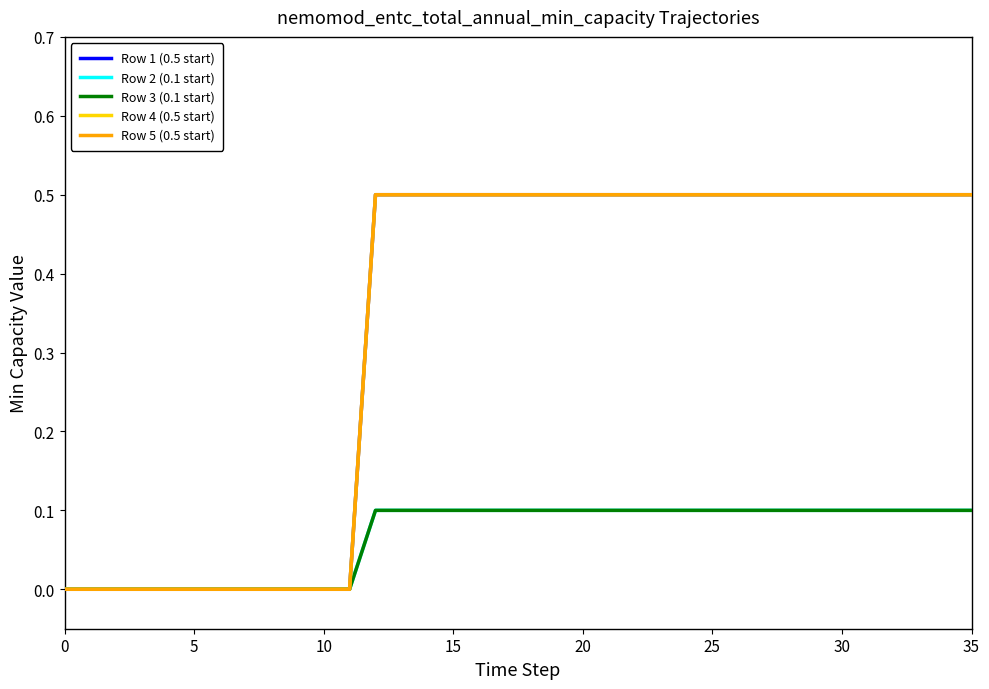

Does the chart display data point markers on the line(s)?

No